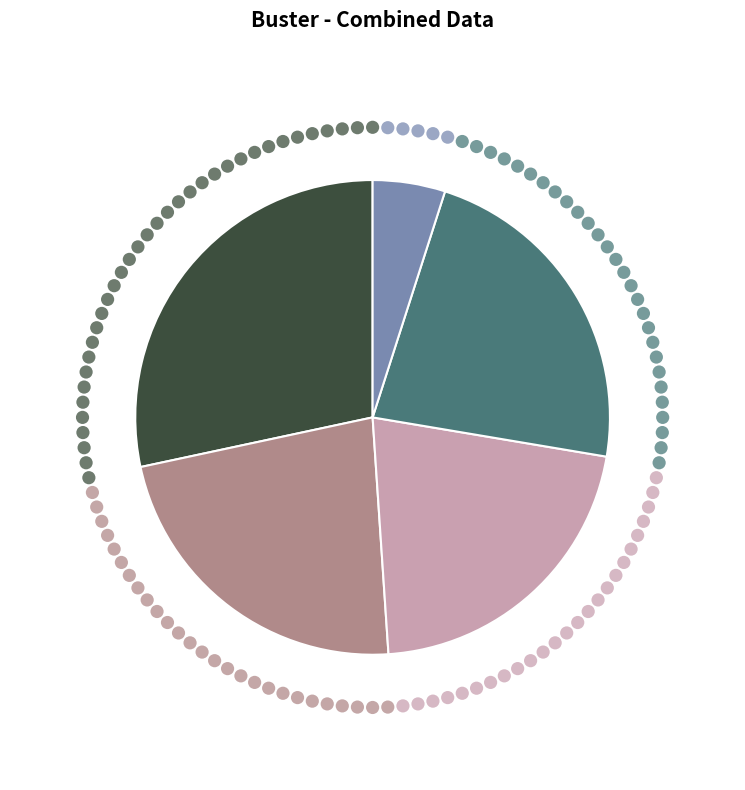

Between 明仲小侄归江浙饯之西渡有感二首 其二 and 明仲小侄归江浙饯之西渡有感二首 其一, which is larger?

明仲小侄归江浙饯之西渡有感二首 其一